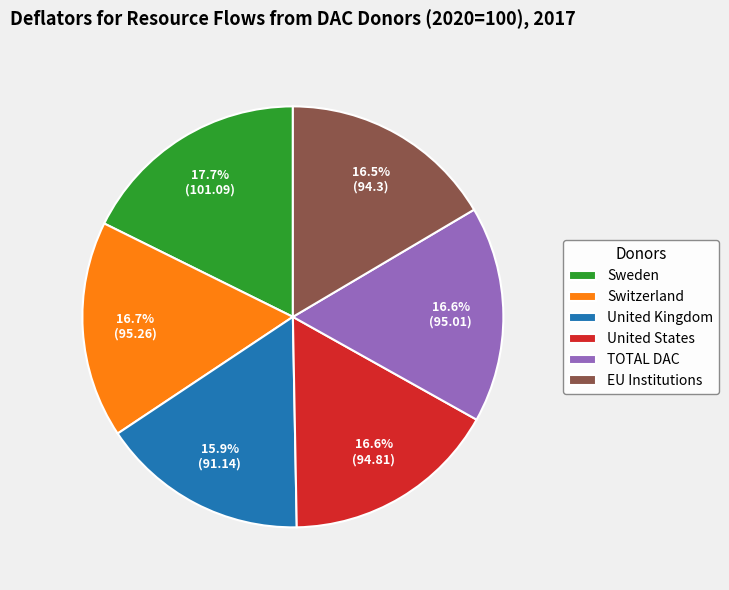

True or false: EU Institutions accounts for 4% of the total.

False